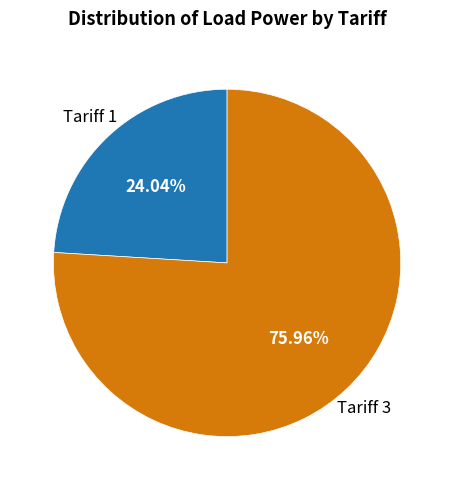

Do Tariff 1 and Tariff 3 together represent more than half of the pie?

Yes